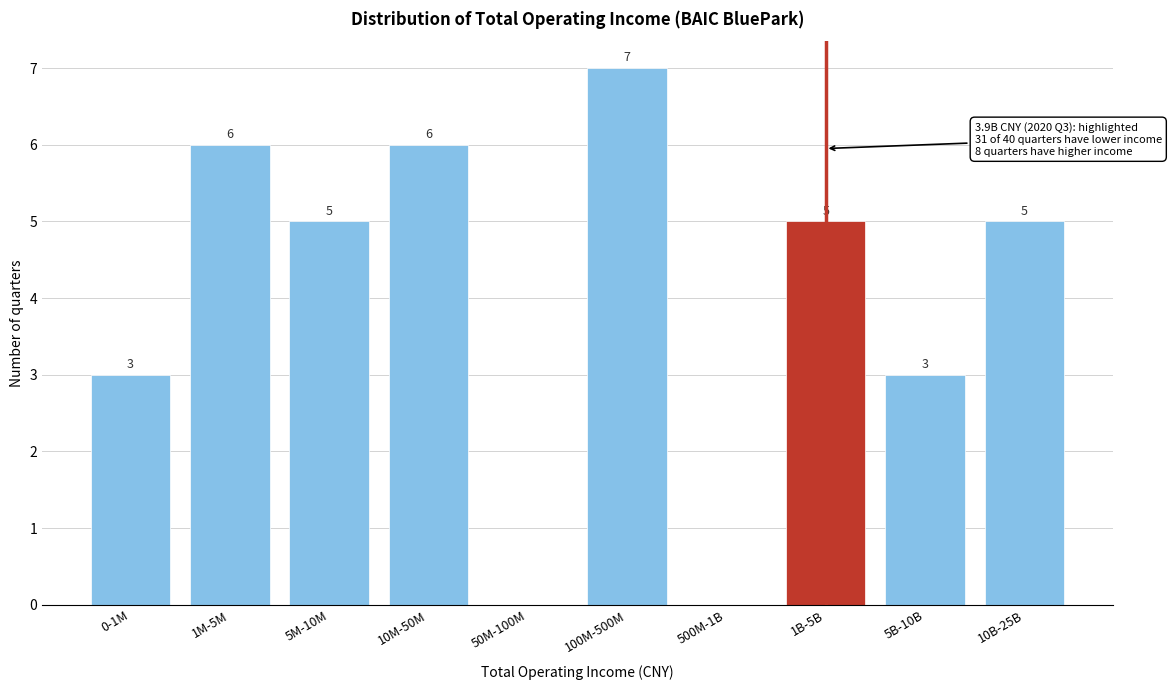

Reading left to right, what are all the values shown in this chart?

0-1M=3	1M-5M=6	5M-10M=5	10M-50M=6	50M-100M=0	100M-500M=7	500M-1B=0	1B-5B=5	5B-10B=3	10B-25B=5